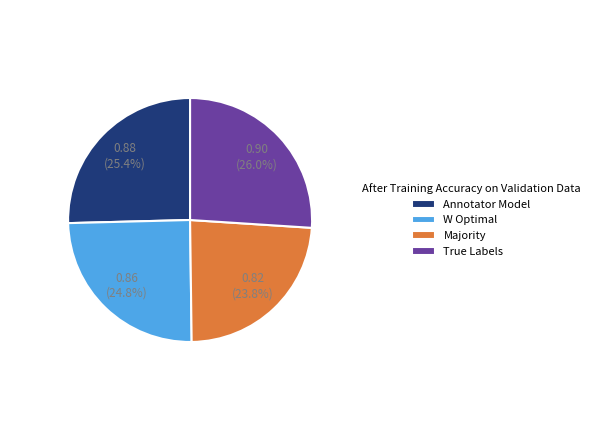

To the nearest percent, what is the combined percentage of Majority and True Labels?

50%